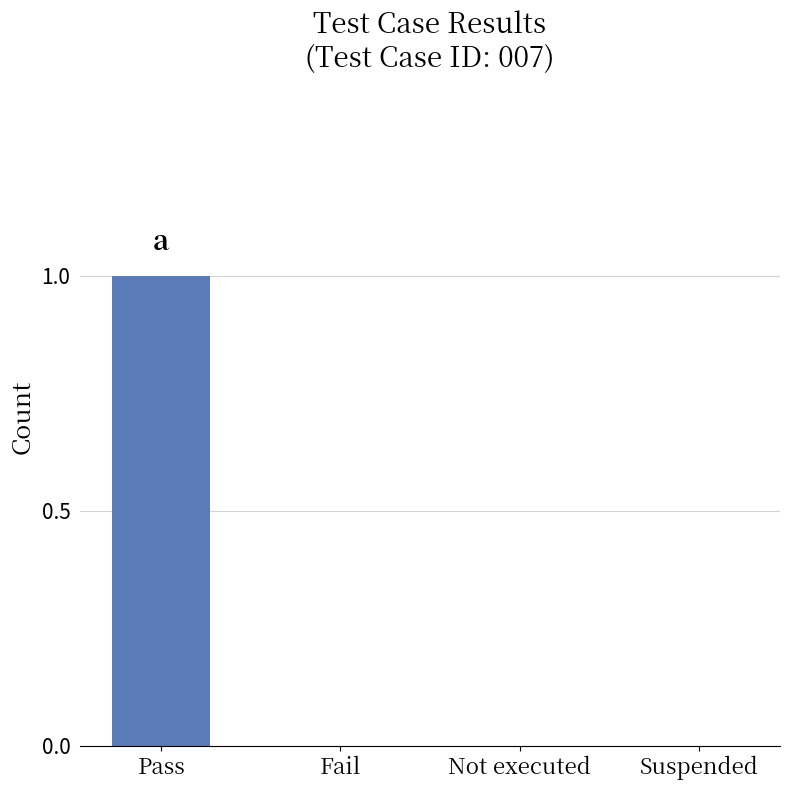

At which category does the chart reach its peak across all series?

Pass